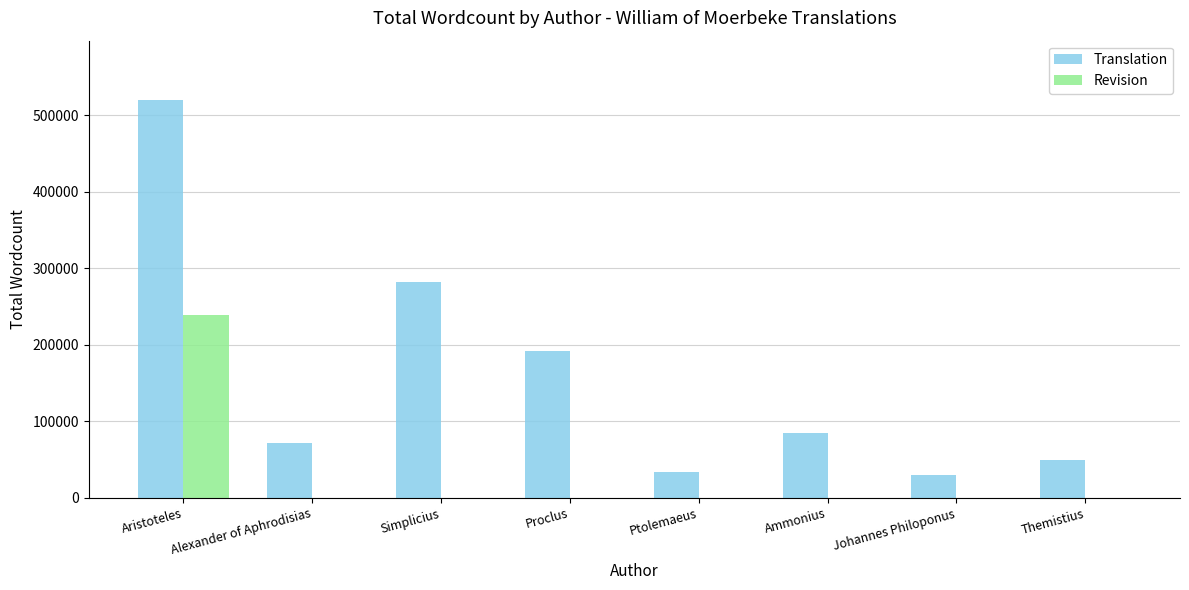

The value of Revision at Simplicius is 109155. True or false?

False